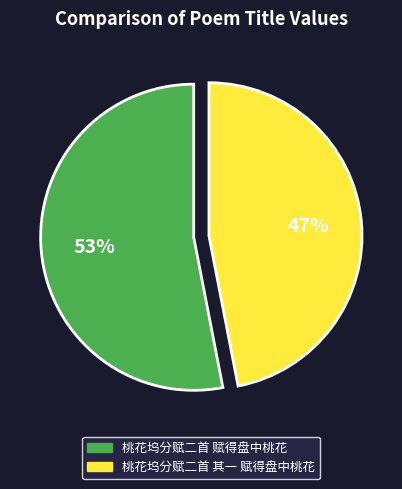

Combined, do 桃花坞分赋二首 其一 赋得盘中桃花 and 桃花坞分赋二首 赋得盘中桃花 account for over 50%?

Yes